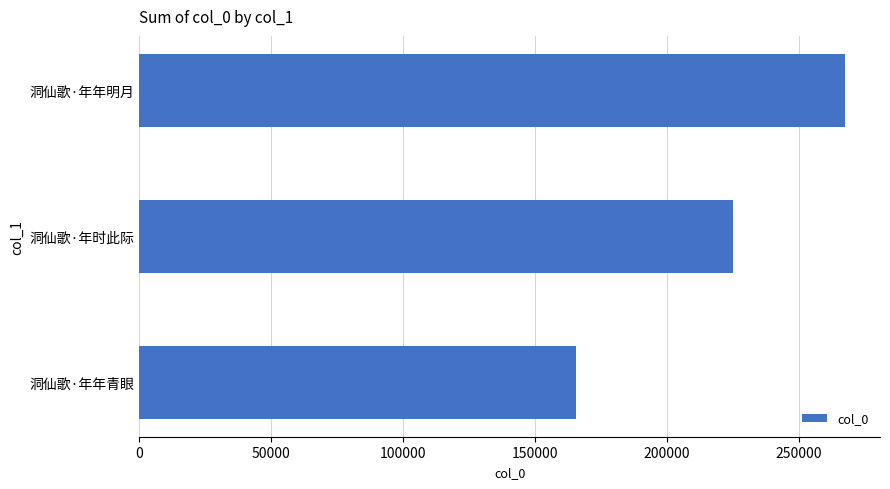

Count the number of categories in the chart.

3